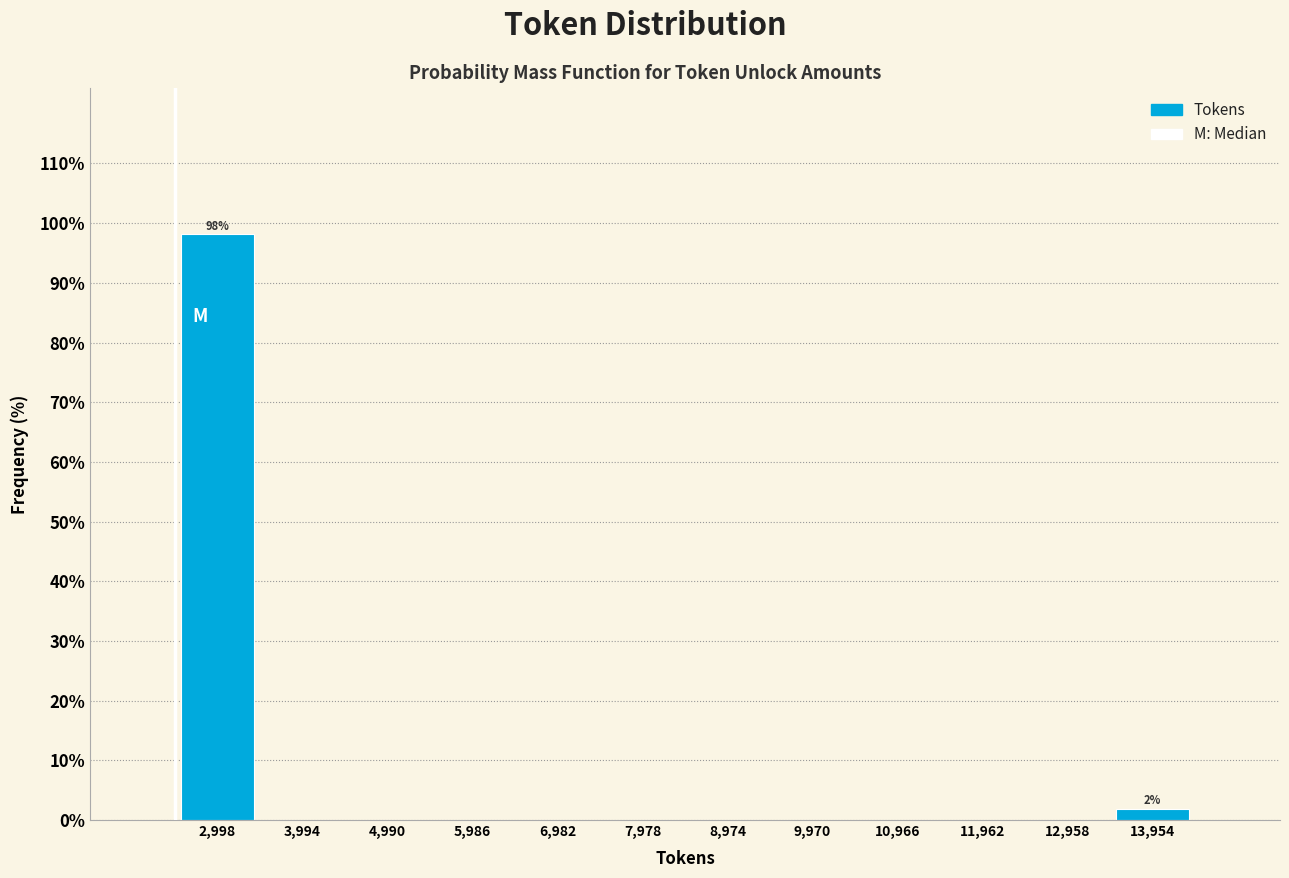

Over which range of the x-axis is the bar tallest?

2500 to 3500